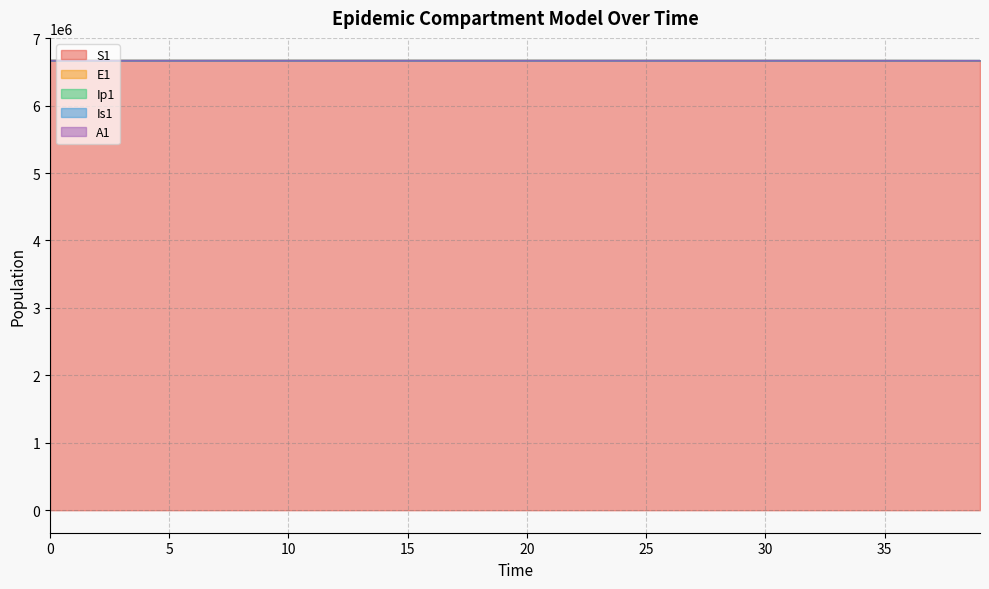

Which series has the widest spread of values?

S1